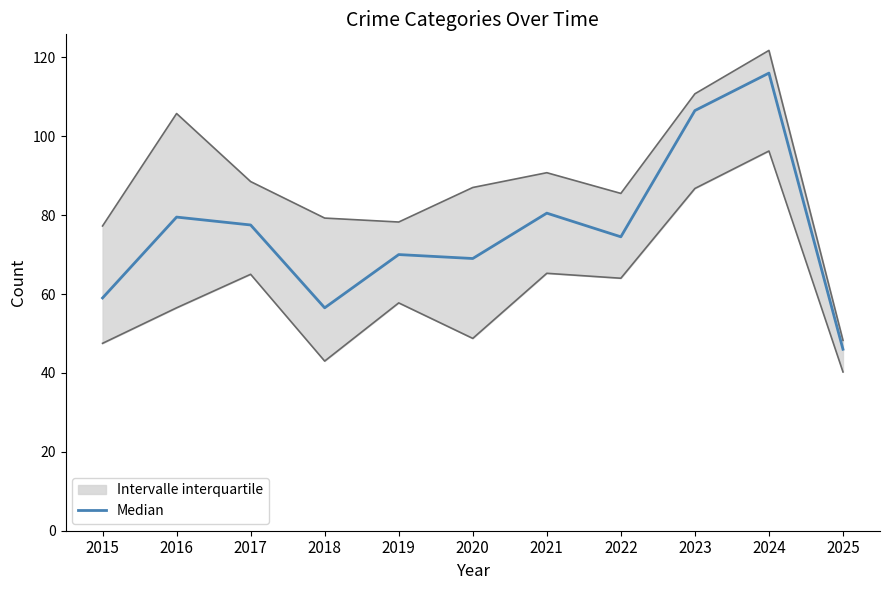

Reading left to right, transcribe all the data shown in this chart.

59.0	79.5	77.5	56.5	70.0	69.0	80.5	74.5	106.5	116.0	46.0